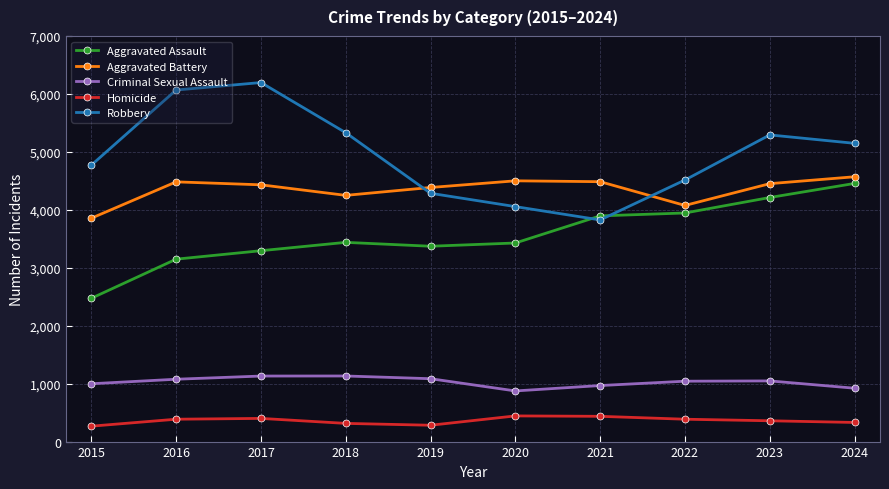

In Robbery, how many points are higher than both neighbors (excluding endpoints)?

2